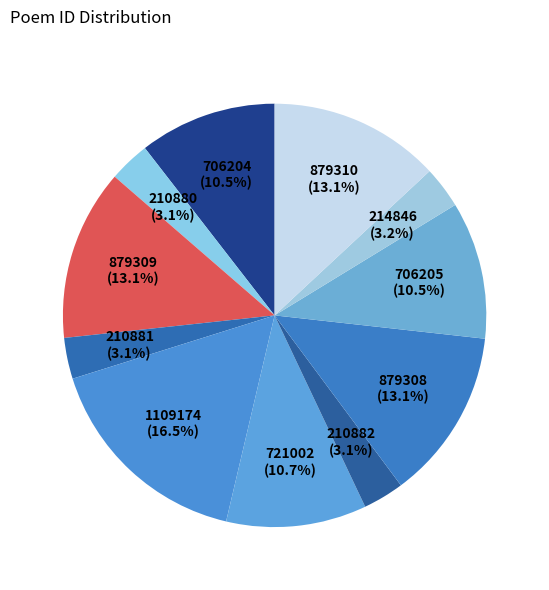

To the nearest percent, what is the difference between the largest and smallest slice percentages?

13%